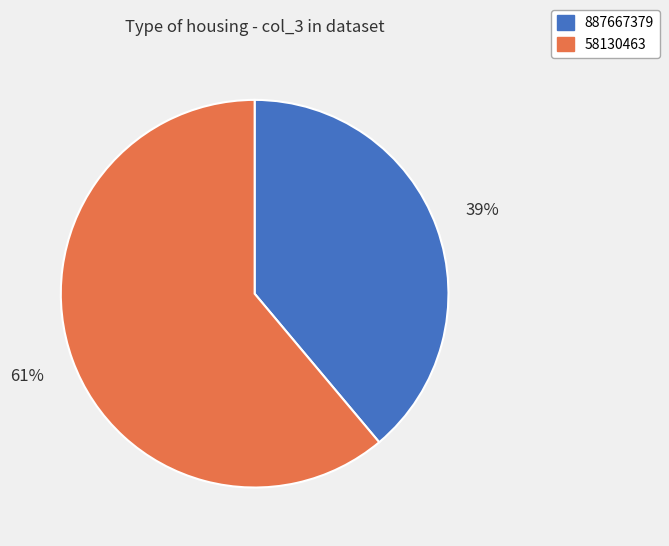

Do 887667379 and 58130463 together represent more than half of the pie?

Yes